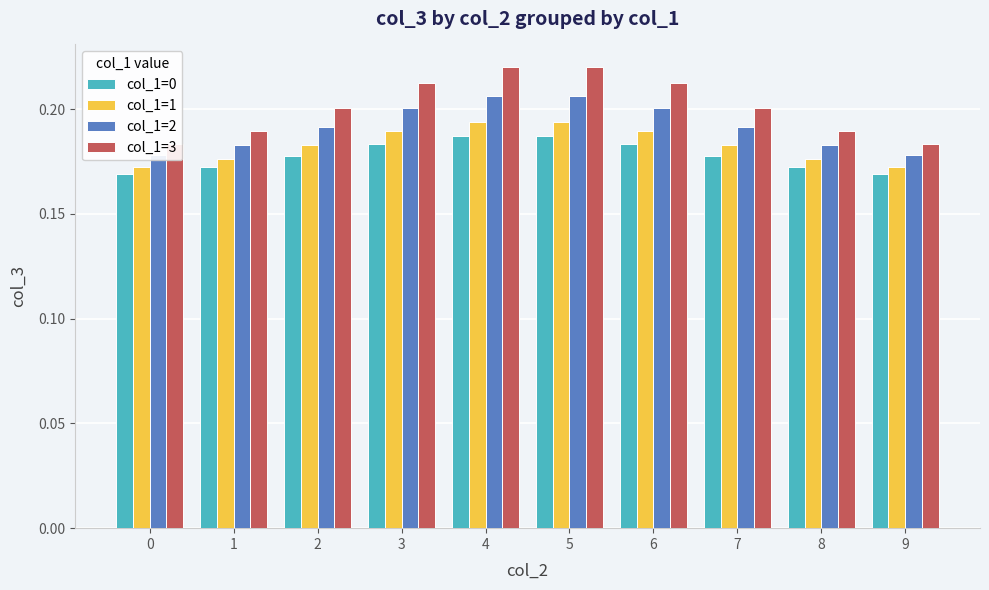

How many col_1=0 values are between 0 and 1?

10